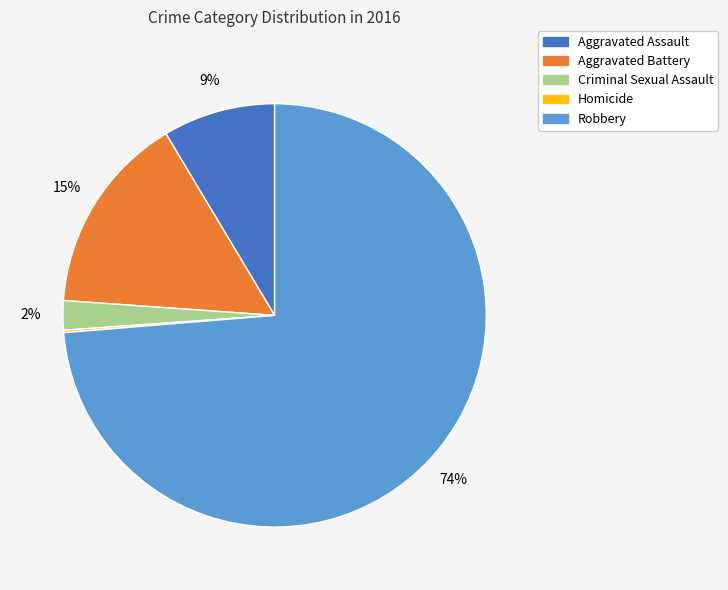

Which slice is the largest?

Robbery